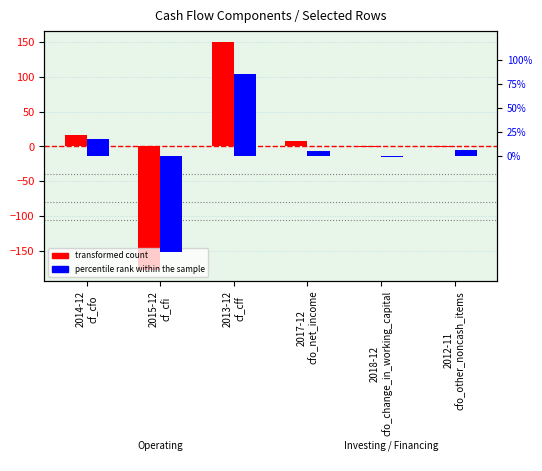

What is the sum of all percentile rank within the sample values?

13.0